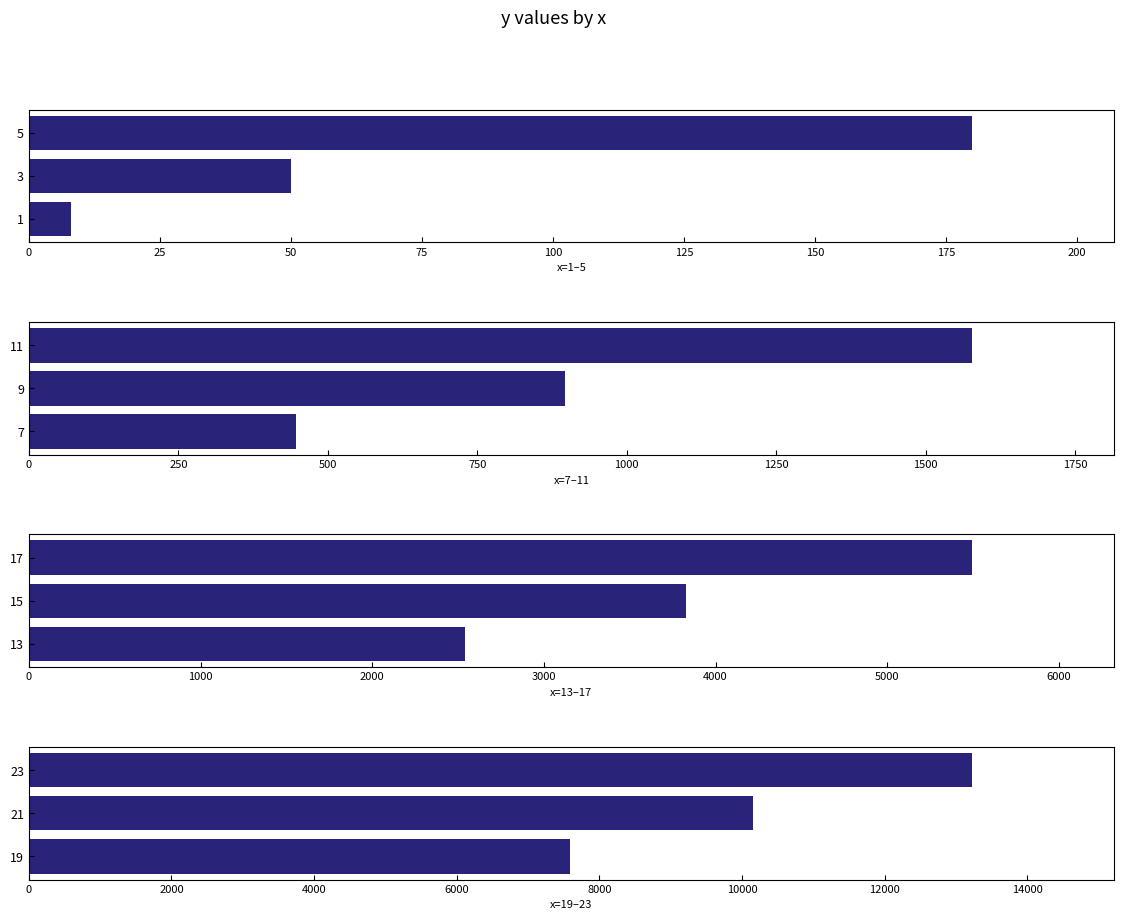

Count the number of data series in this chart.

4